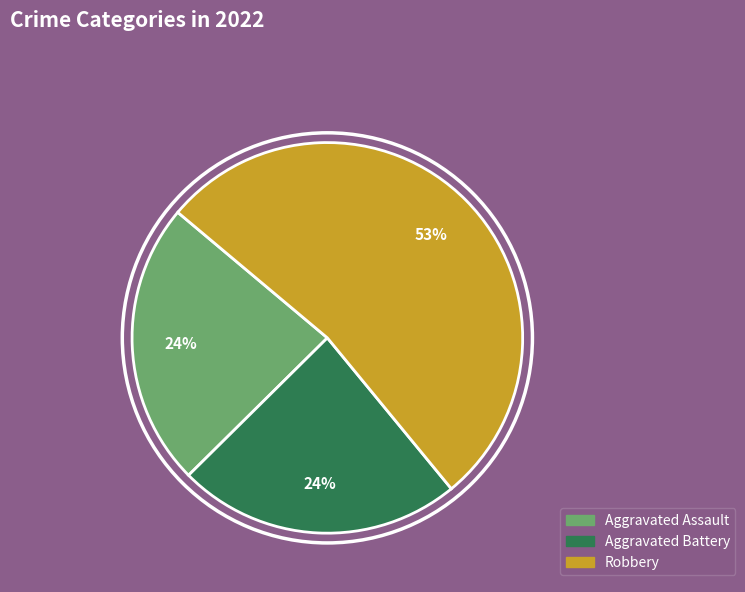

How many slices are in this pie chart?

3